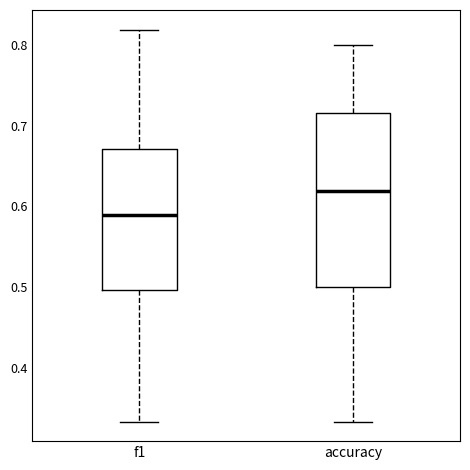

Which box has the lowest median line?

f1